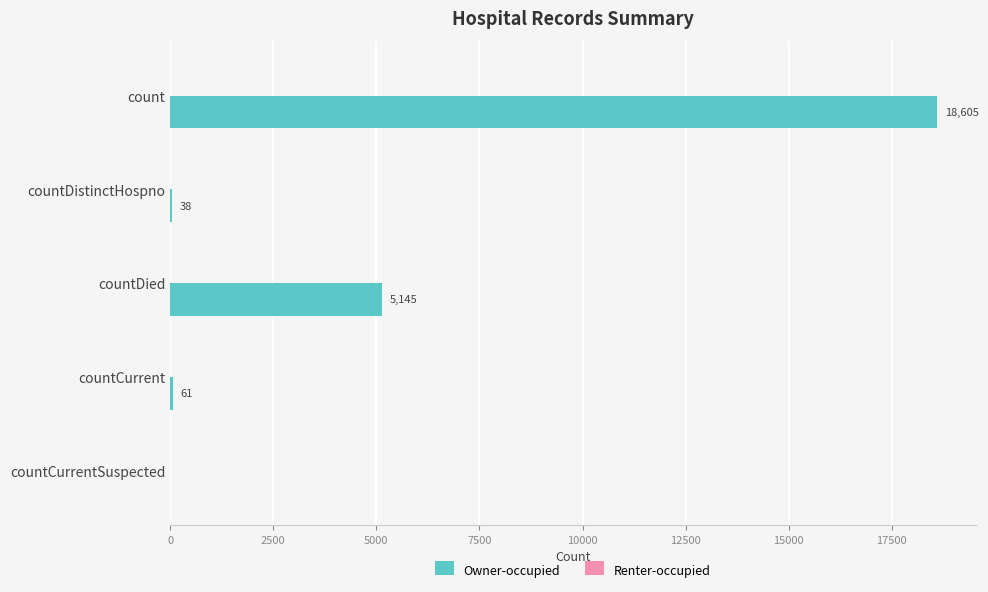

What is the change in value from countDistinctHospno to countCurrent?

+23